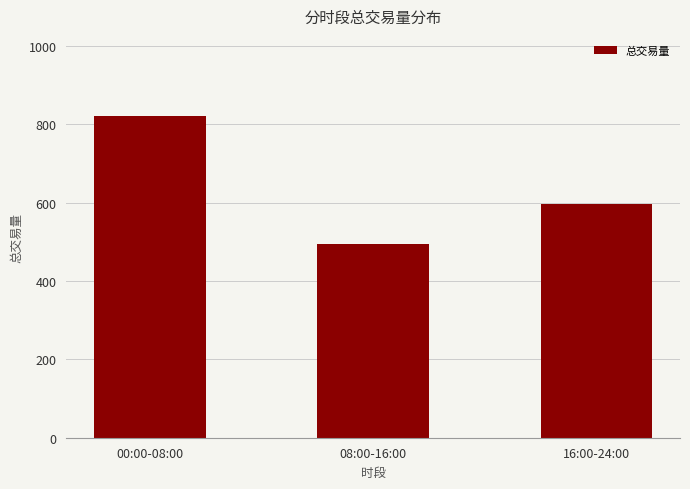

What is the label of the 3rd bar from the left?

16:00-24:00